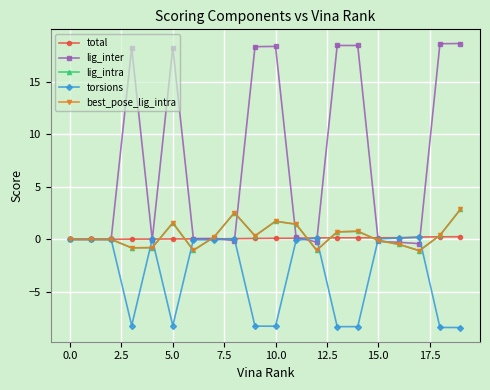

What is the sum of all lig_inter values?

146.4